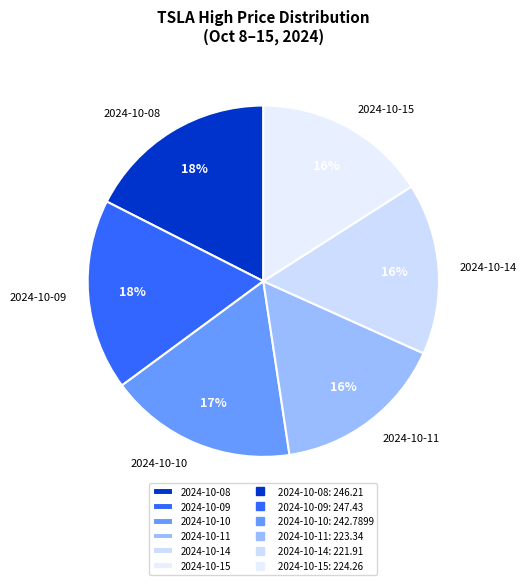

The 2024-10-11 slice represents 16% of the pie. True or false?

True